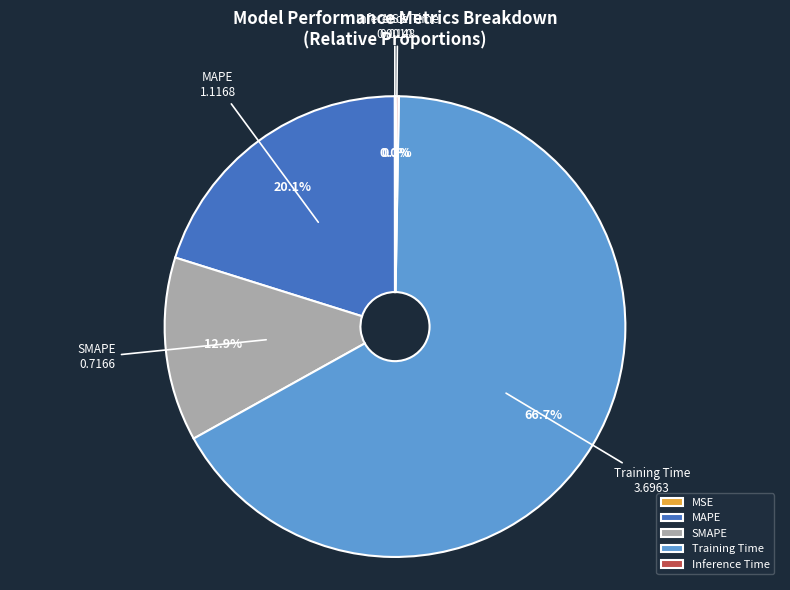

To the nearest percent, what is the average slice percentage?

20%